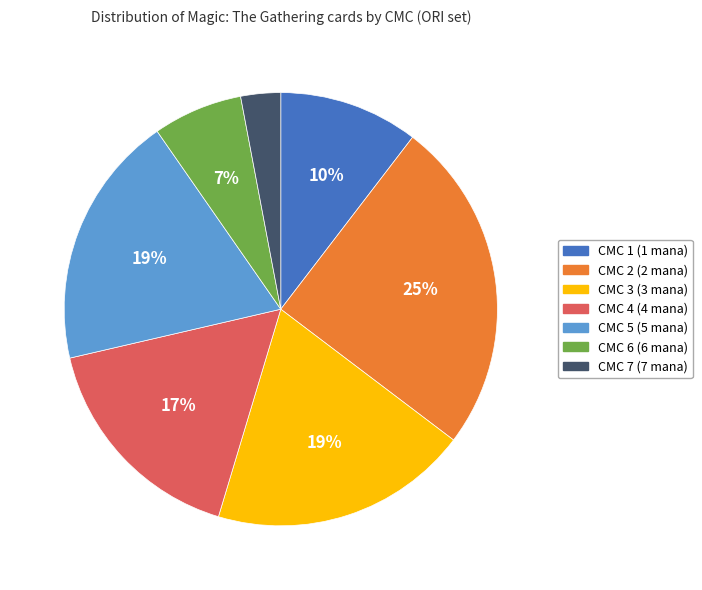

To the nearest percent, what is the average slice percentage?

14%